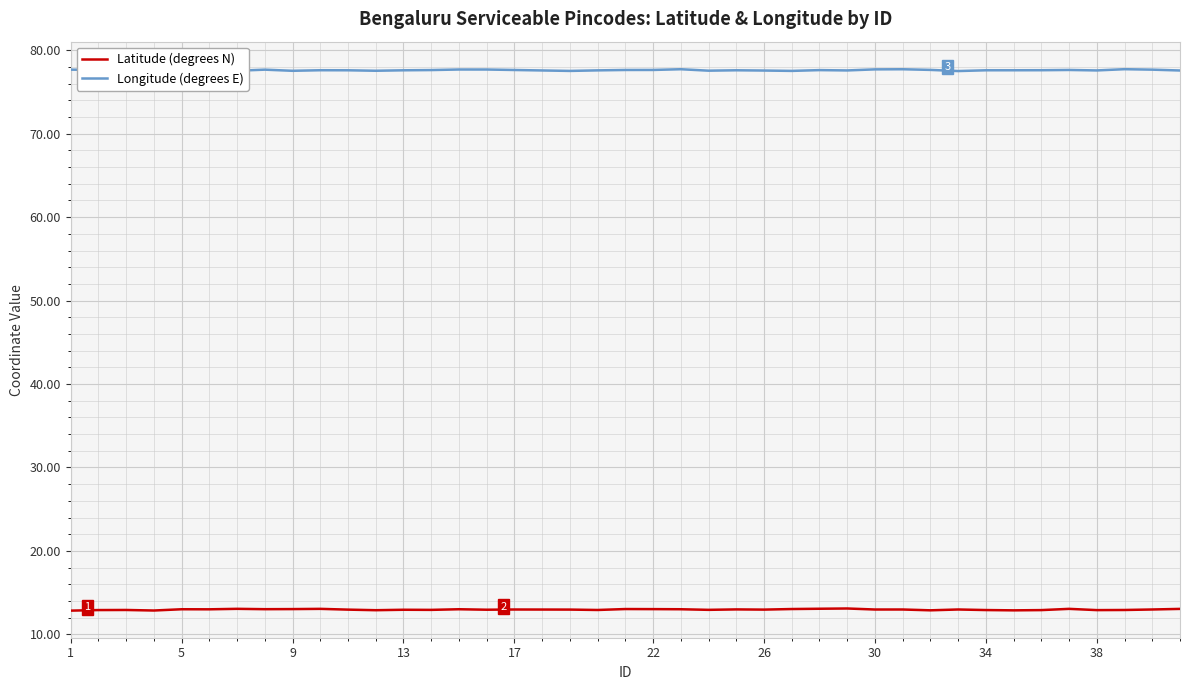

What is the highest value of the Latitude (degrees N) series?

13.1